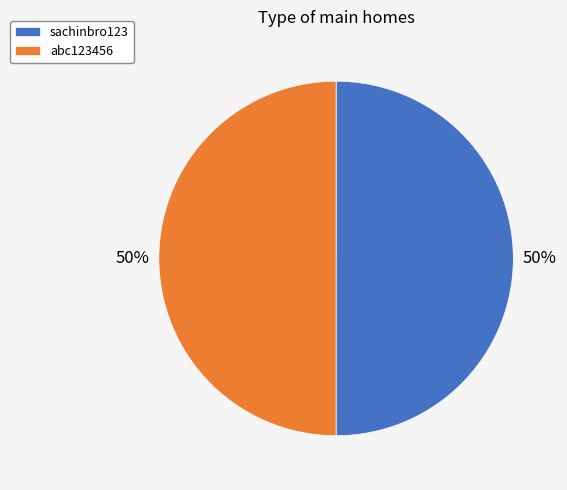

True or false: sachinbro123 accounts for 61% of the total.

False